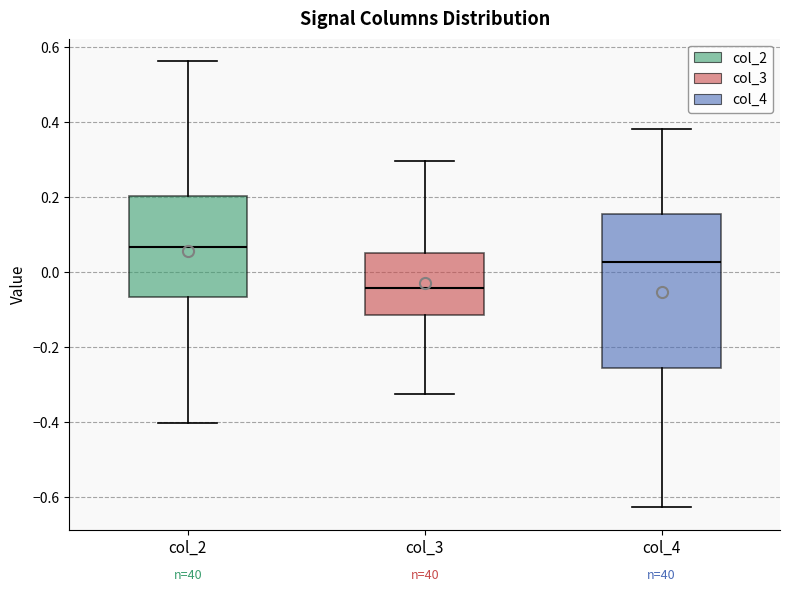

Reading left to right, transcribe this box plot: for each box, give where its median line is, the range the box spans, and where its two whiskers end, as read against the y-axis. The values are not printed on the chart, so give them approximately, as read against the axis.

col_2: median 0.06, box -0.06 to 0.20, whiskers -0.40 to 0.56
col_3: median -0.04, box -0.12 to 0.06, whiskers -0.32 to 0.30
col_4: median 0.02, box -0.26 to 0.16, whiskers -0.62 to 0.38